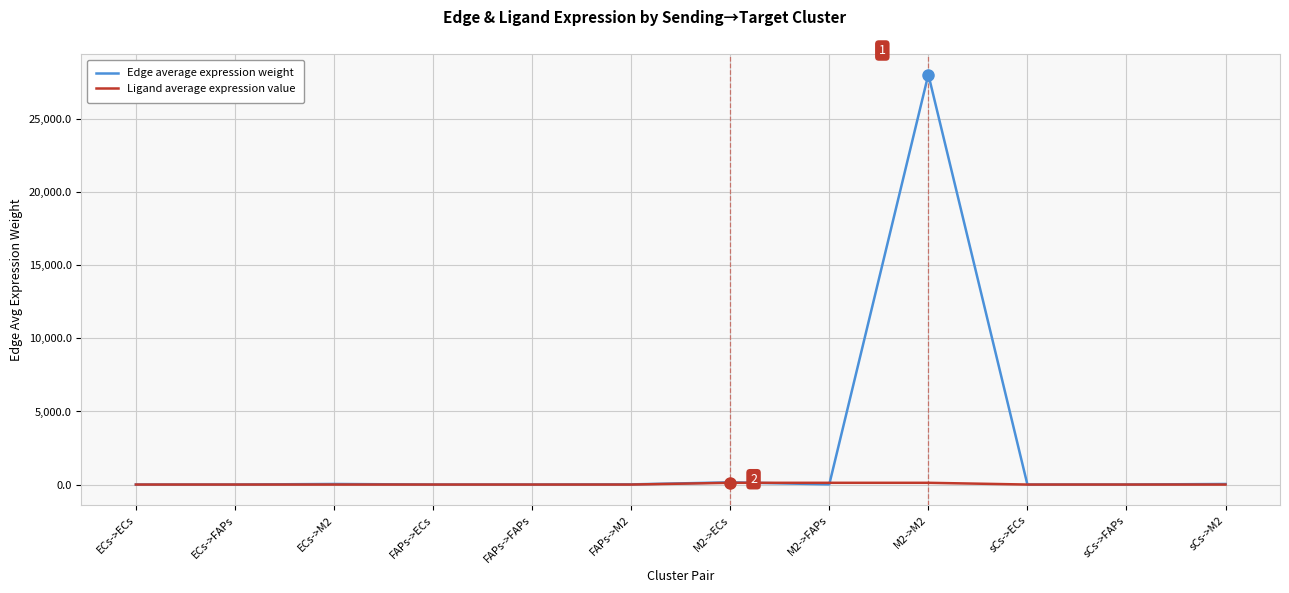

How many lines are shown in the chart?

2